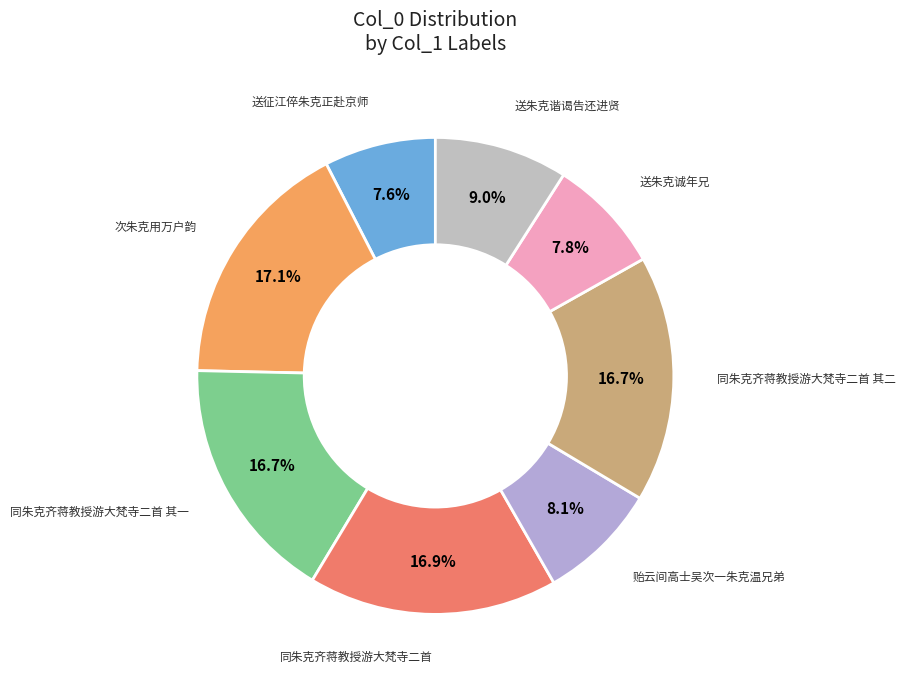

Rank the categories by value from lowest to highest.

送征江倅朱克正赴京师, 送朱克诚年兄, 贻云间高士吴次一朱克温兄弟, 送朱克谐谒告还进贤, 同朱克齐蒋教授游大梵寺二首 其一, 同朱克齐蒋教授游大梵寺二首 其二, 同朱克齐蒋教授游大梵寺二首, 次朱克用万户韵